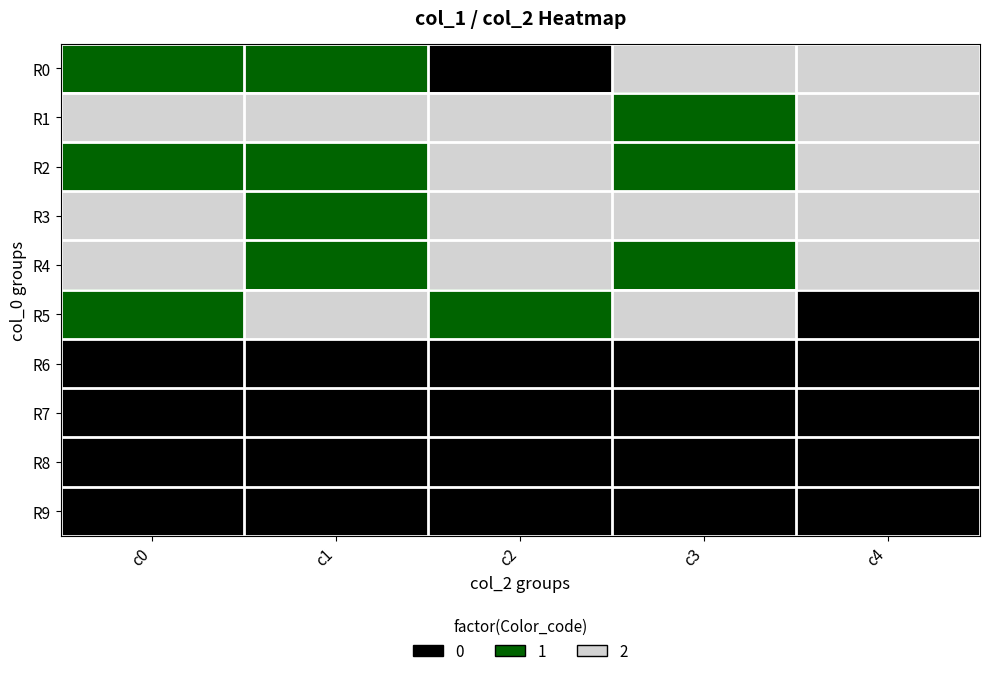

Which category has the highest value across all series?

c3